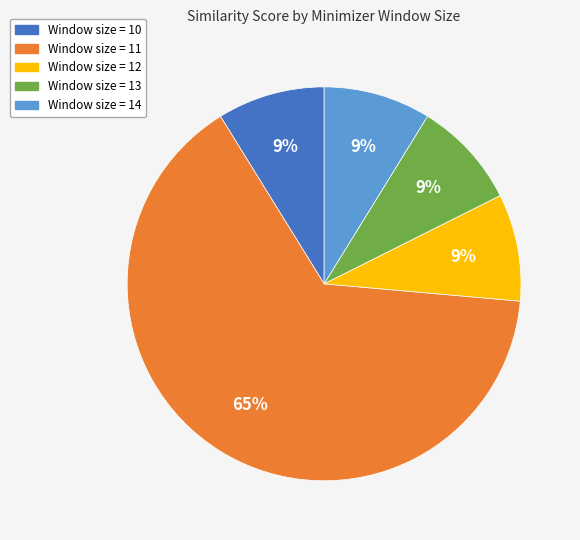

Does any single category account for the majority?

Yes